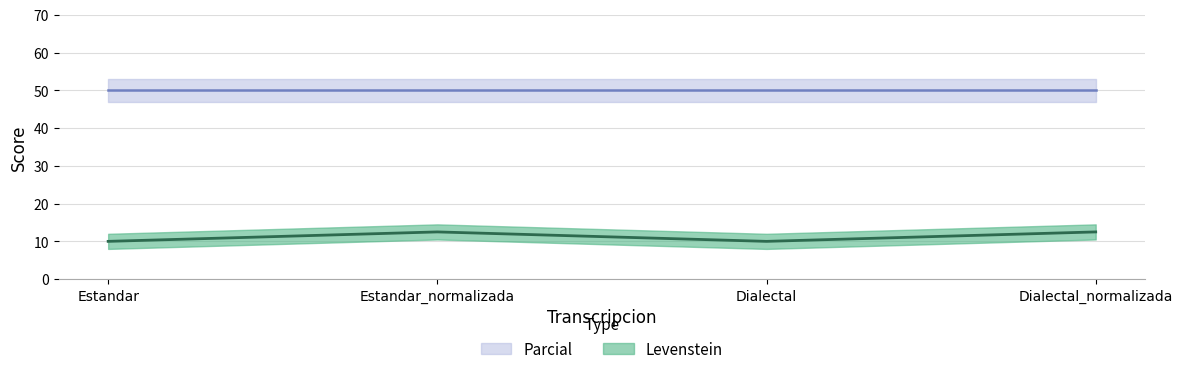

Rank the categories by value from lowest to highest.

Estandar, Dialectal, Estandar_normalizada, Dialectal_normalizada